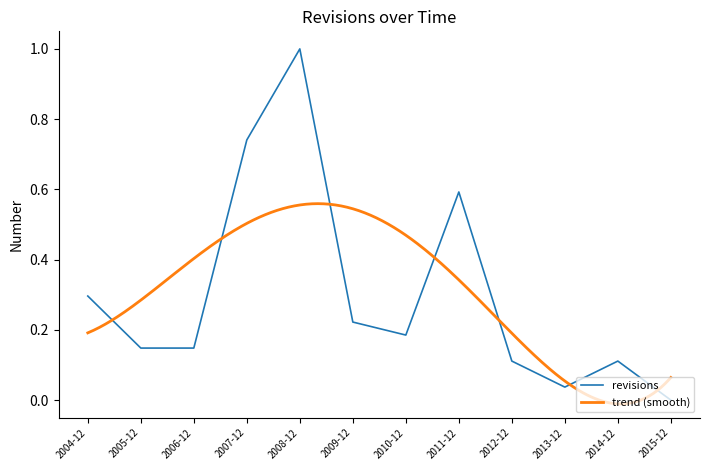

How many data points does each series have?

12